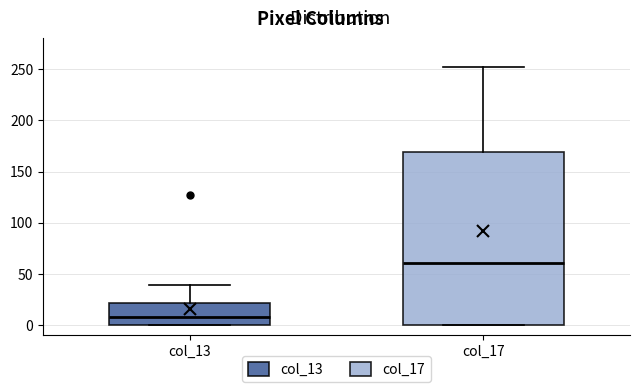

Where is the lower edge of the box for col_17 on the y-axis? The values are not printed on the chart, so give them approximately, as read against the axis.

0